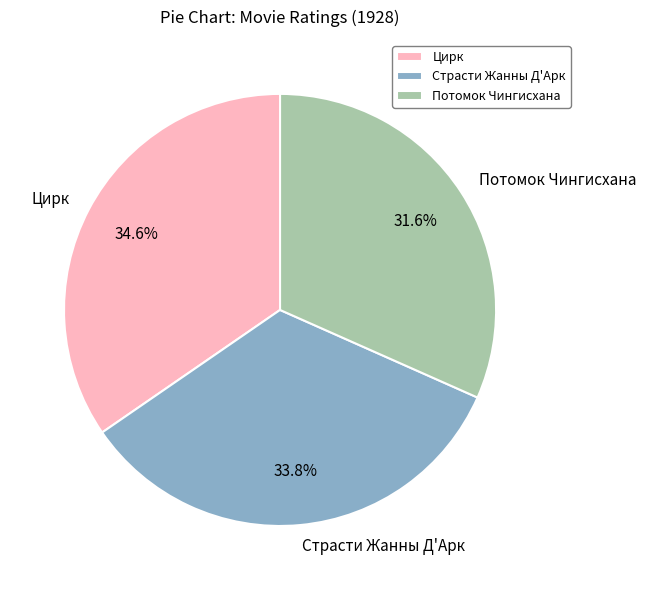

What percentage do Цирк and Потомок Чингисхана together represent?

66.2%